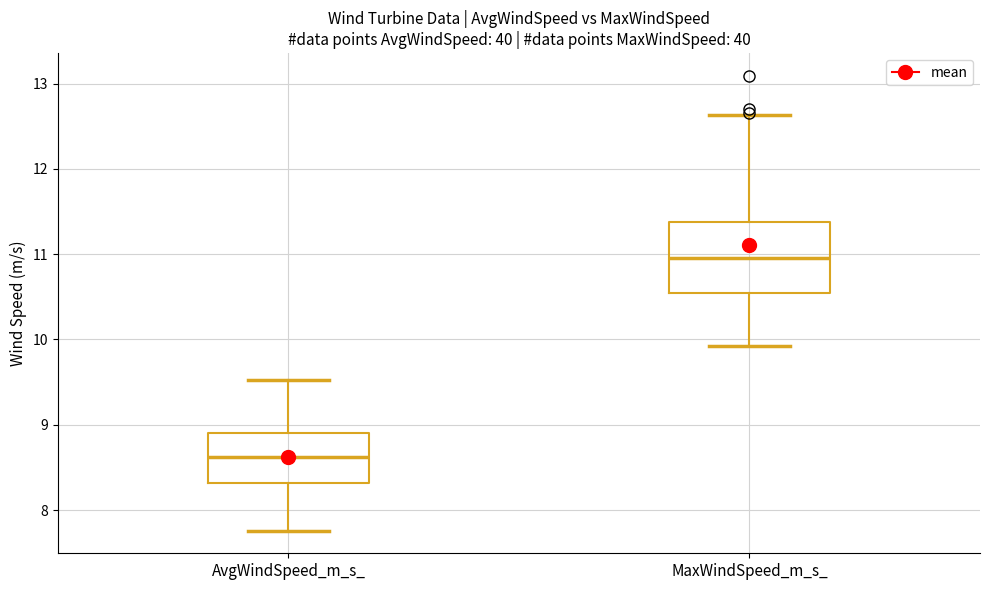

Comparing the boxes themselves (not the whiskers), which one is the tallest?

MaxWindSpeed_m_s_